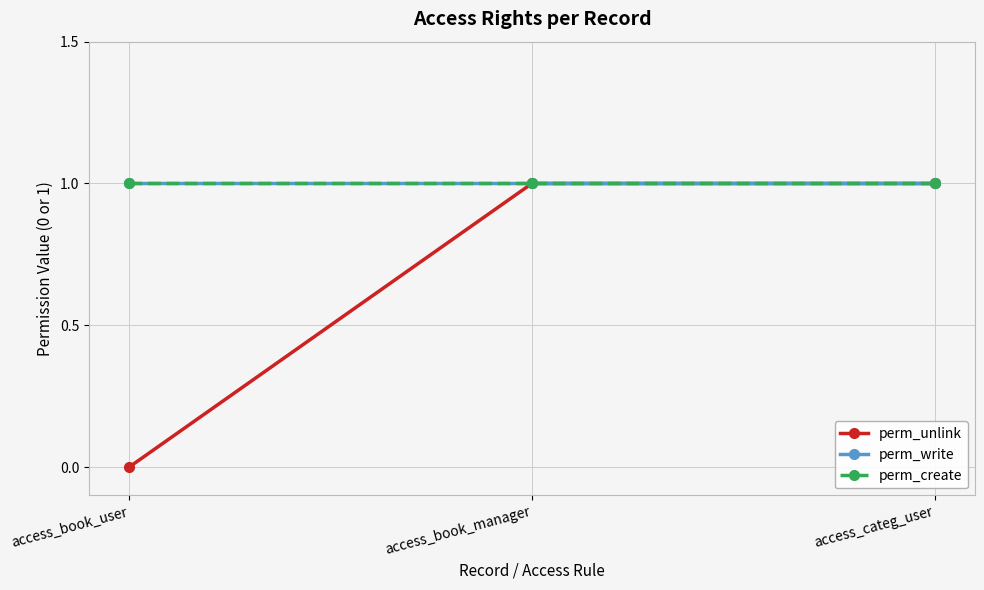

Where is perm_create nearest to the value 1?

access_book_user